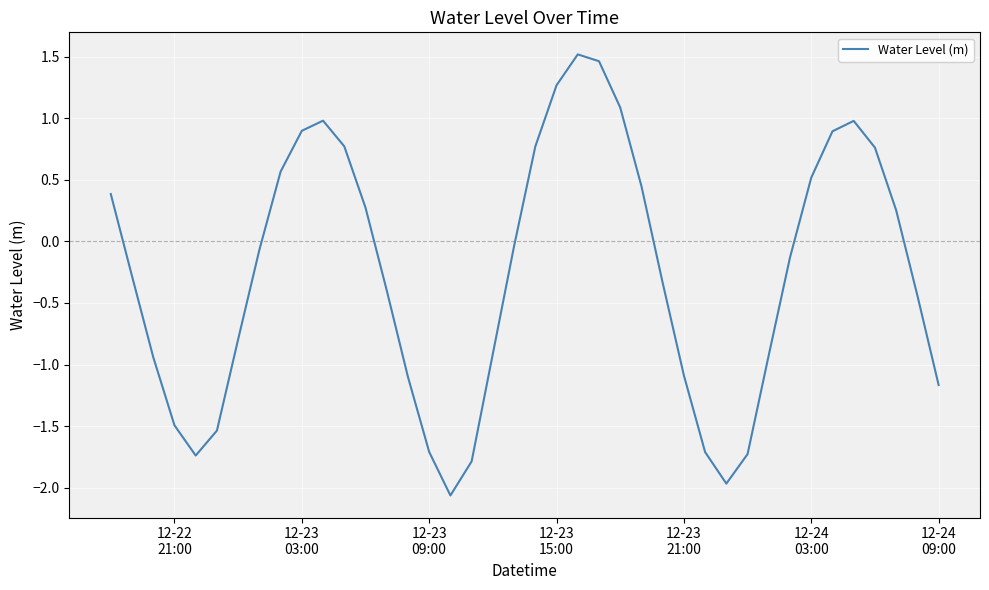

Count the number of data series in this chart.

1